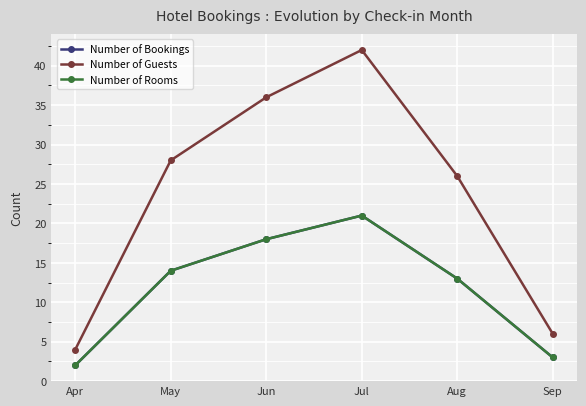

Which series has the widest spread of values?

Number of Guests